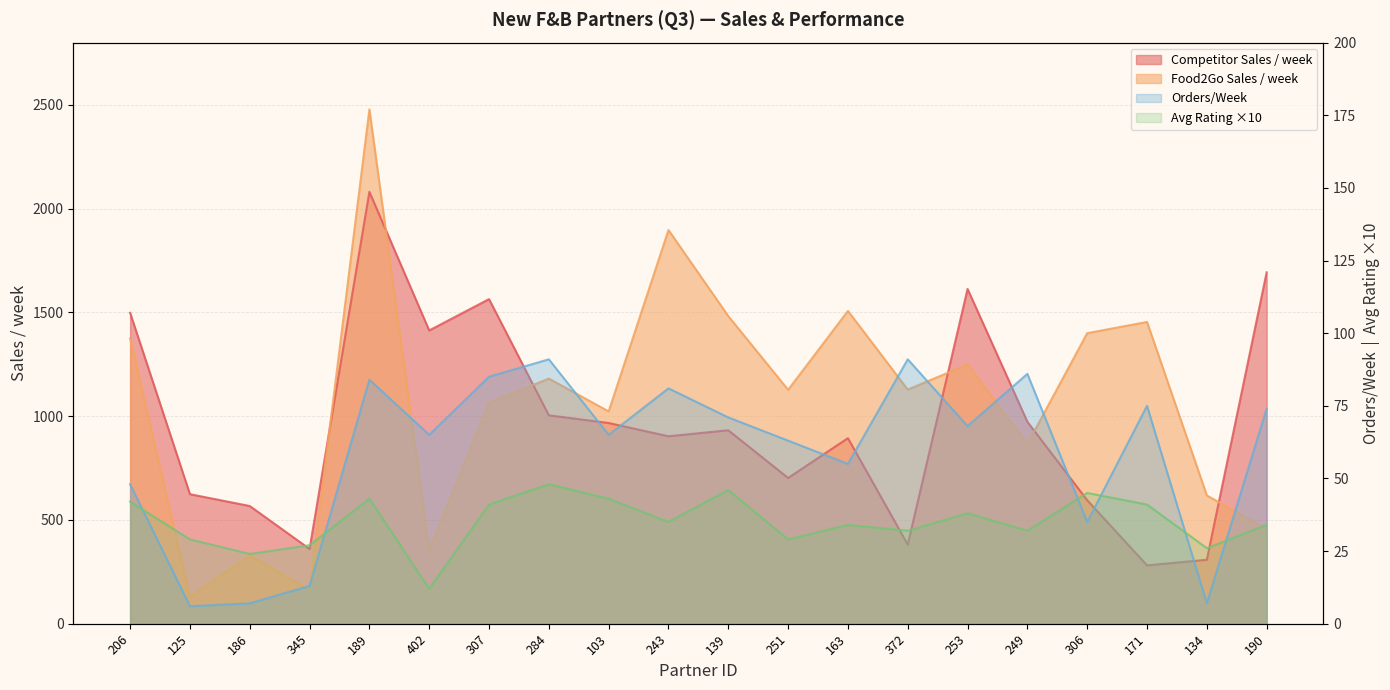

Does the chart have visible grid lines?

Yes